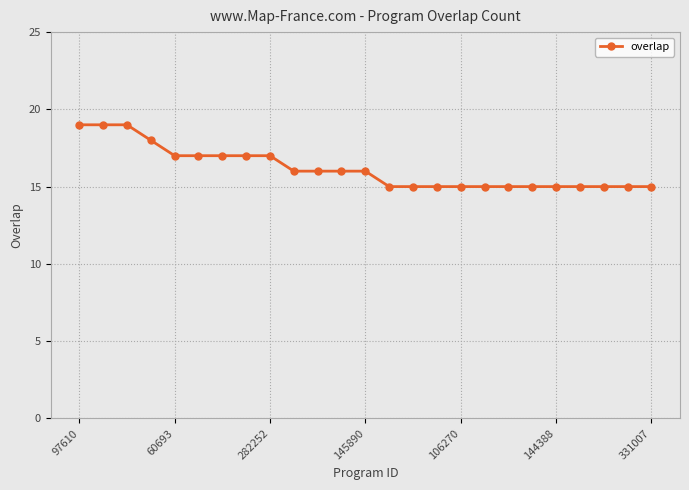

What is the sum of all values?

404